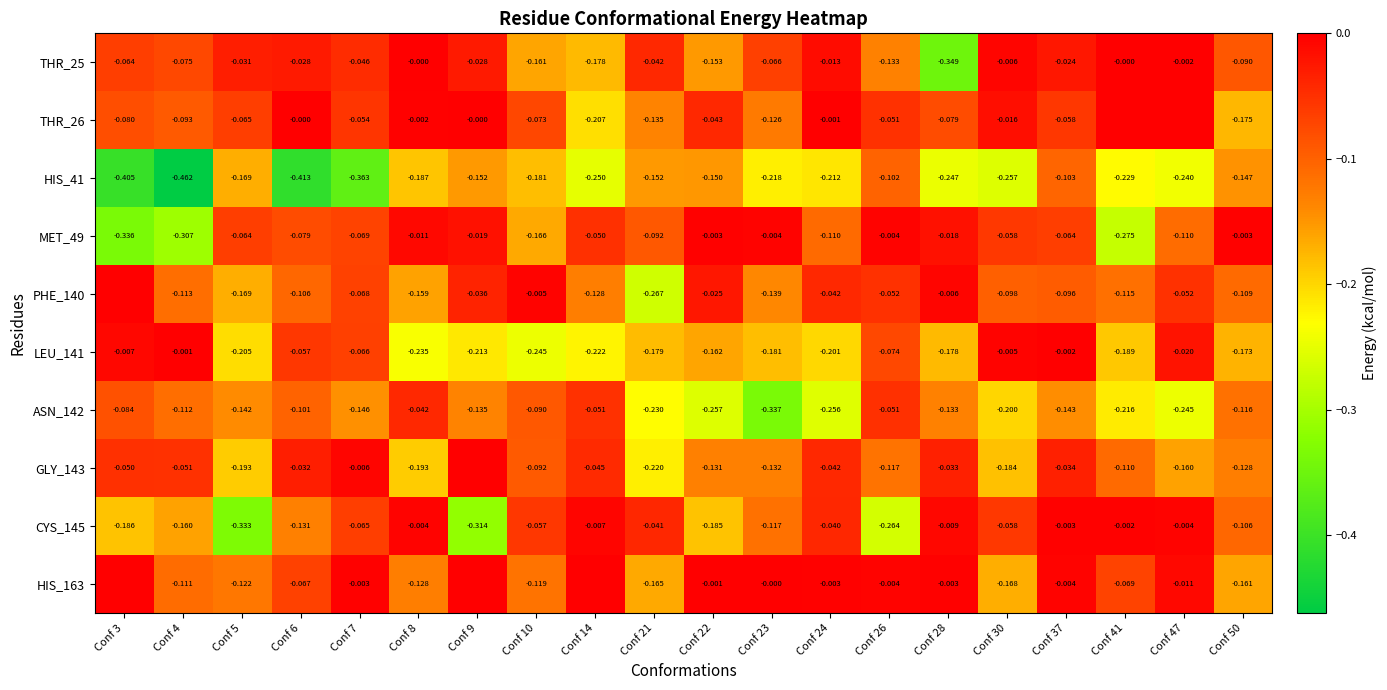

Which series has the widest spread of values?

HIS_41